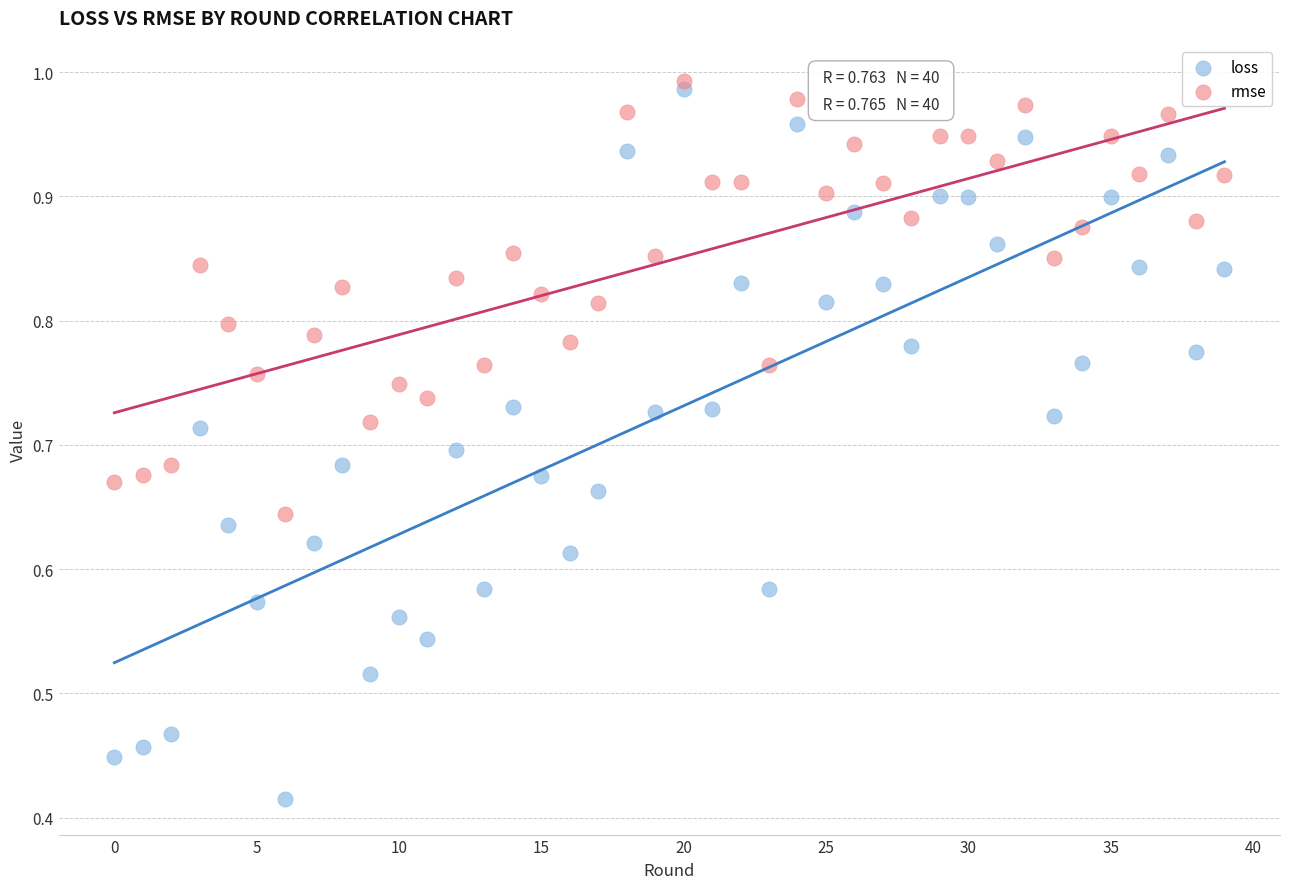

Which series reaches the maximum Y coordinate?

rmse